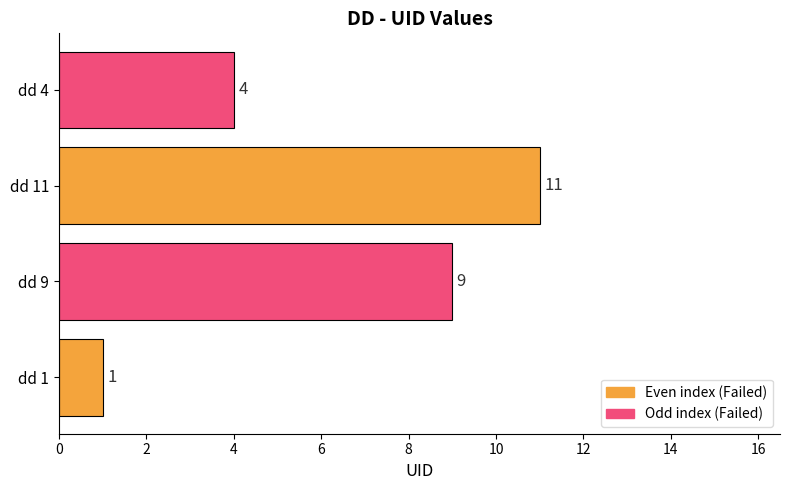

List the labels in order of value, smallest first.

dd 1, dd 4, dd 9, dd 11